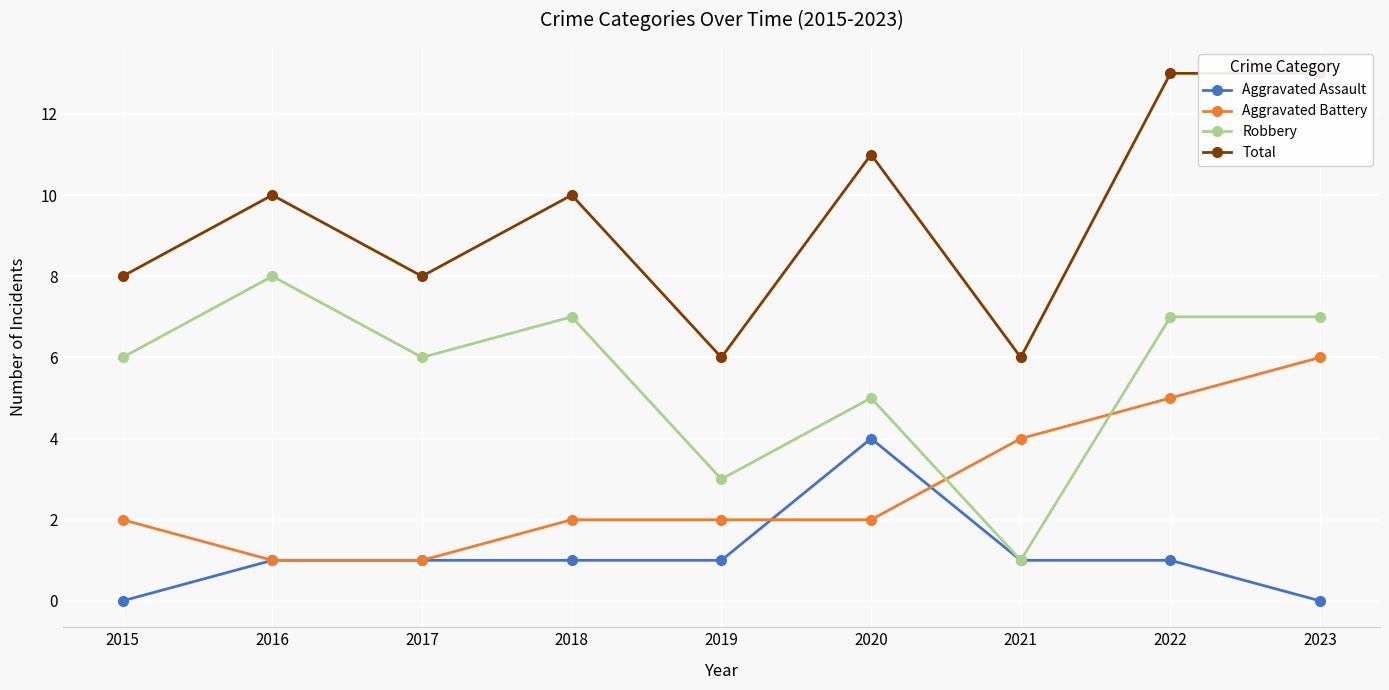

Is it true that Total equals 10 at 2016?

True